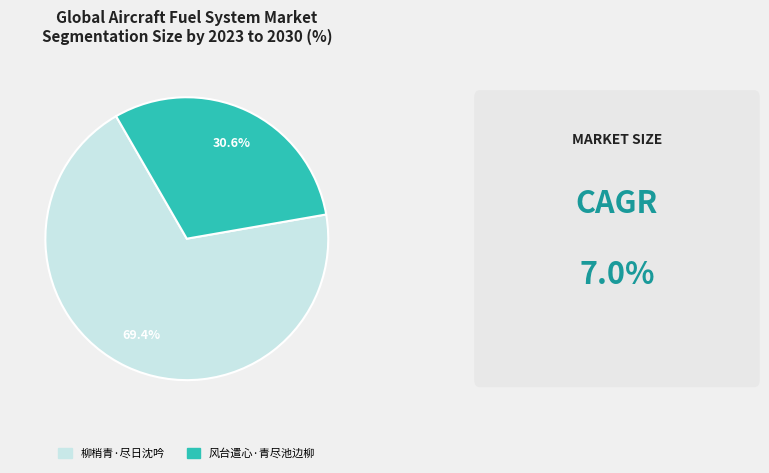

What percentage is the 柳梢青·尽日沈吟 slice, to the nearest percent?

69%